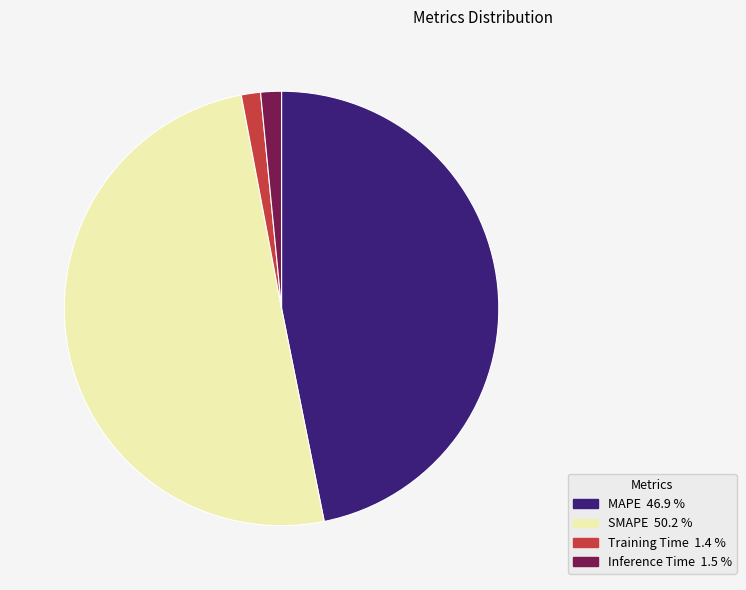

Is the sum of Training Time and MAPE greater than half?

No